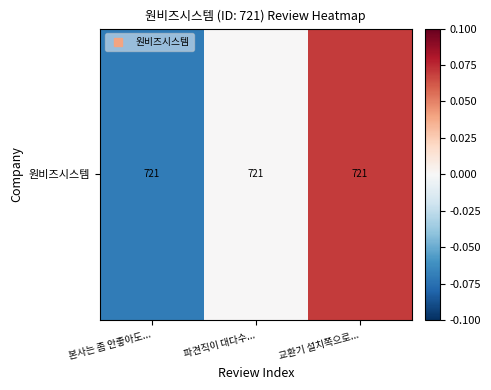

Is it true that the value at 본사는 좀 안좋아도... is -0.1?

True